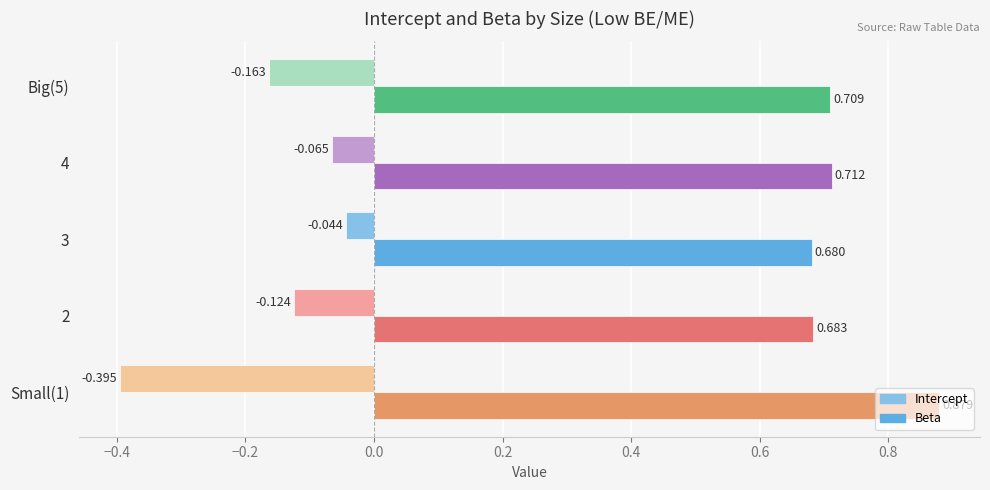

List the series in order of their overall mean, lowest first.

Intercept, Beta